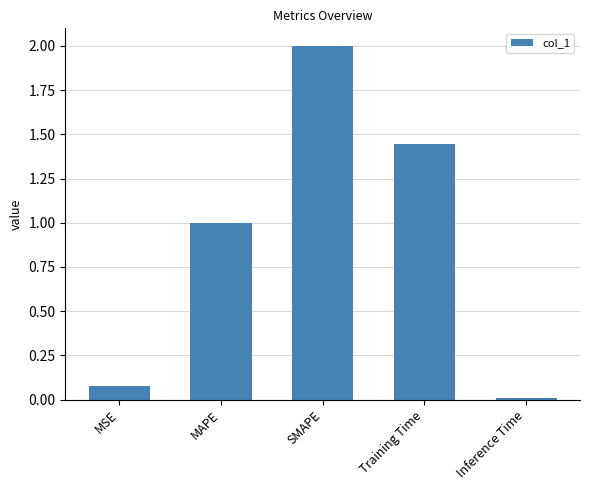

What is the difference between the values at SMAPE and Inference Time?

2.0